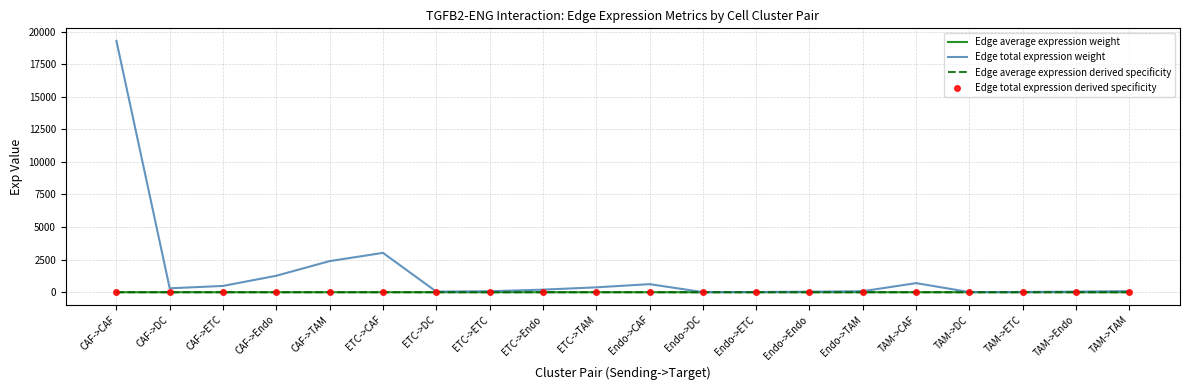

Which series has the widest spread of values?

Edge total expression weight